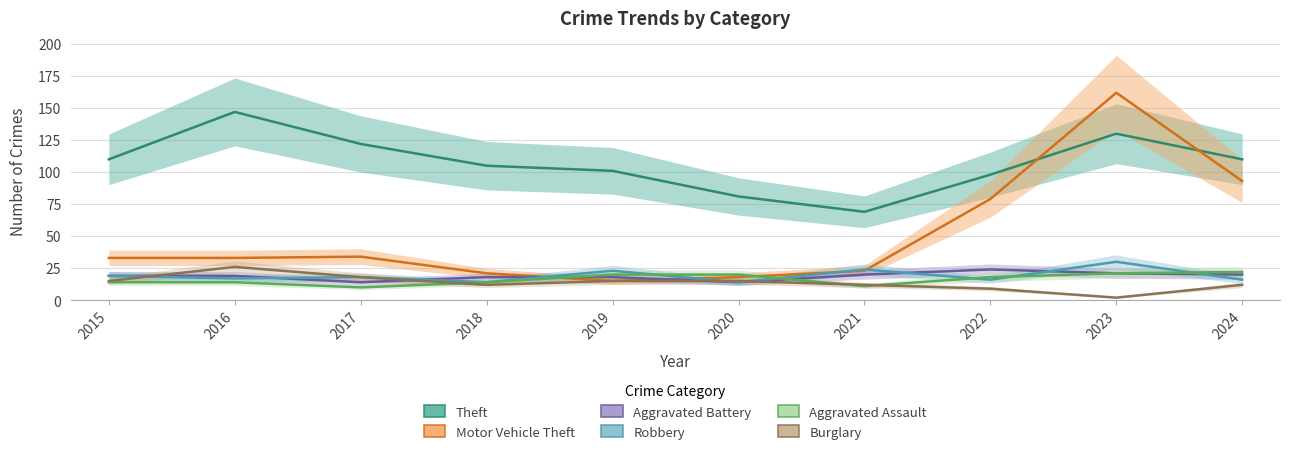

At 2018, list the series in order from smallest to largest.

Burglary, Robbery, Aggravated Assault, Aggravated Battery, Motor Vehicle Theft, Theft